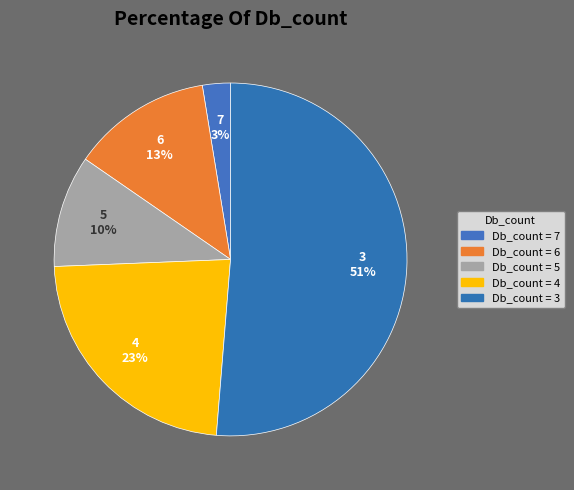

Does 6 account for over 50% of the chart?

No